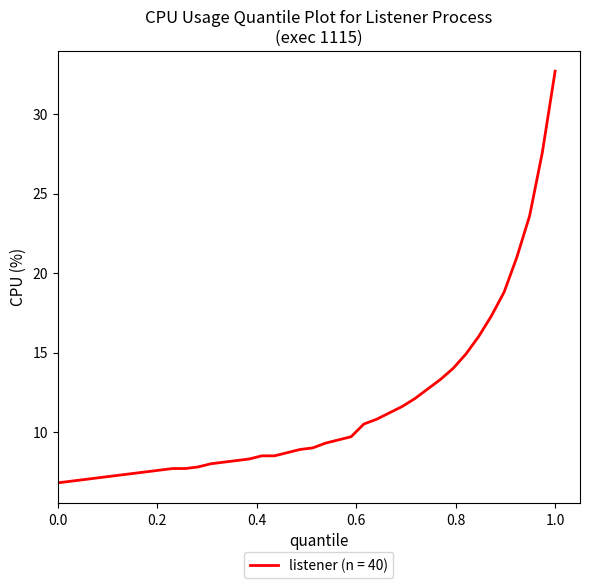

What is the greatest value displayed?

32.7